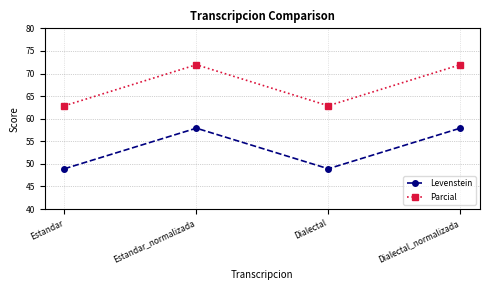

List the series in order of their peak value, highest first.

Parcial, Levenstein